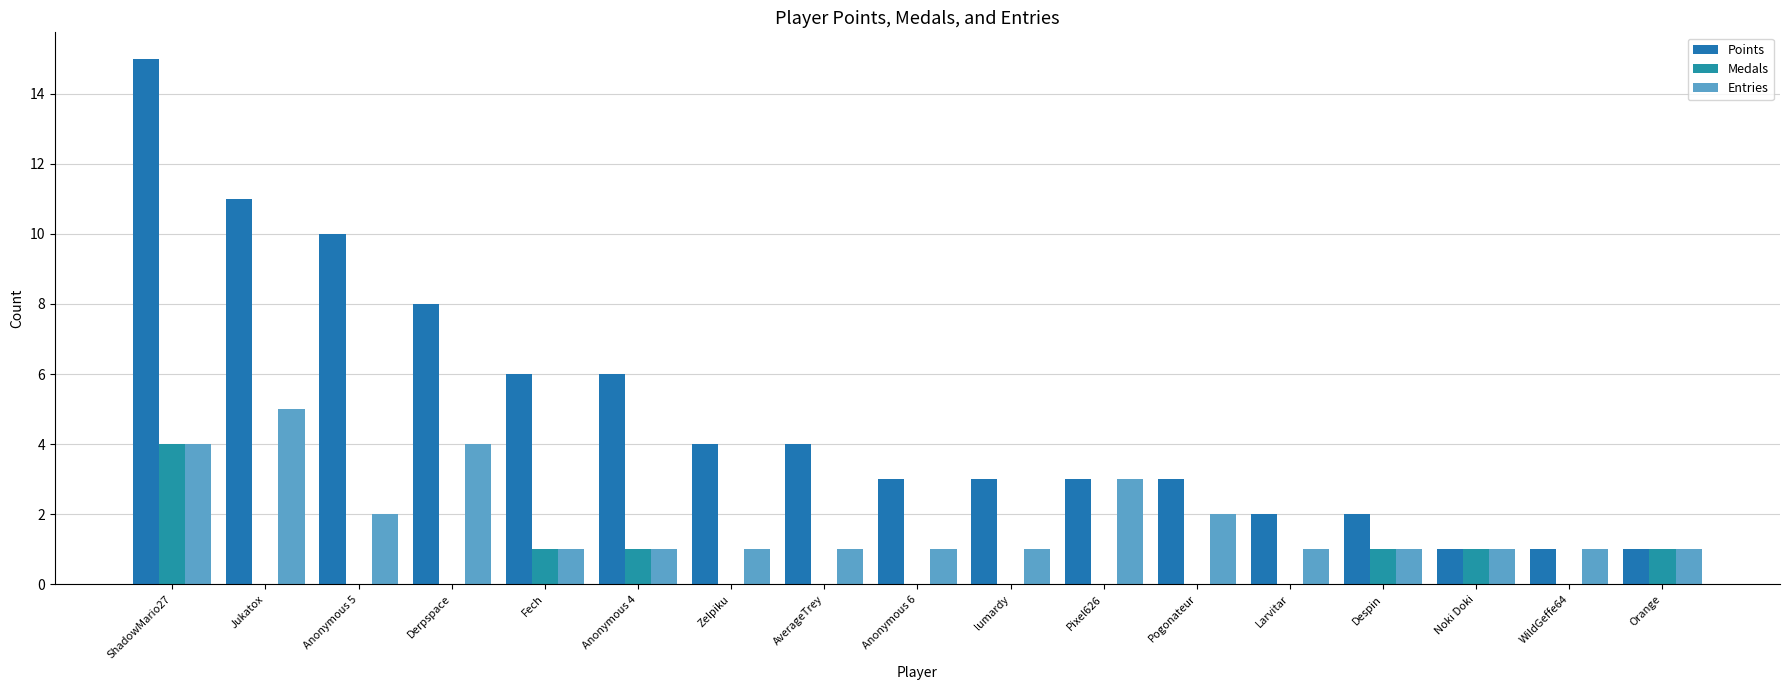

Is it true that Points equals 8 at Derpspace?

True